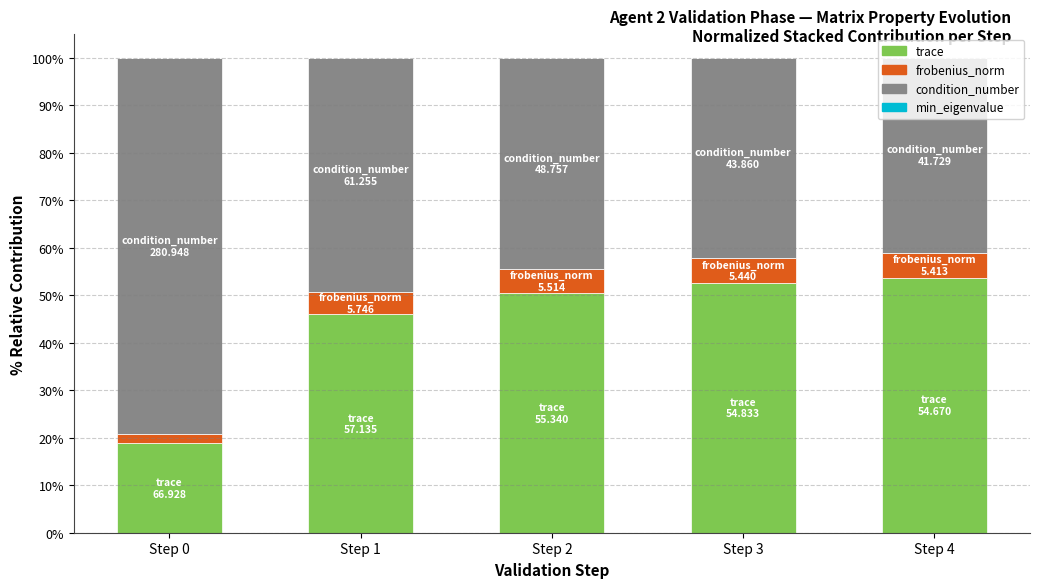

What is the maximum value for trace?

53.7